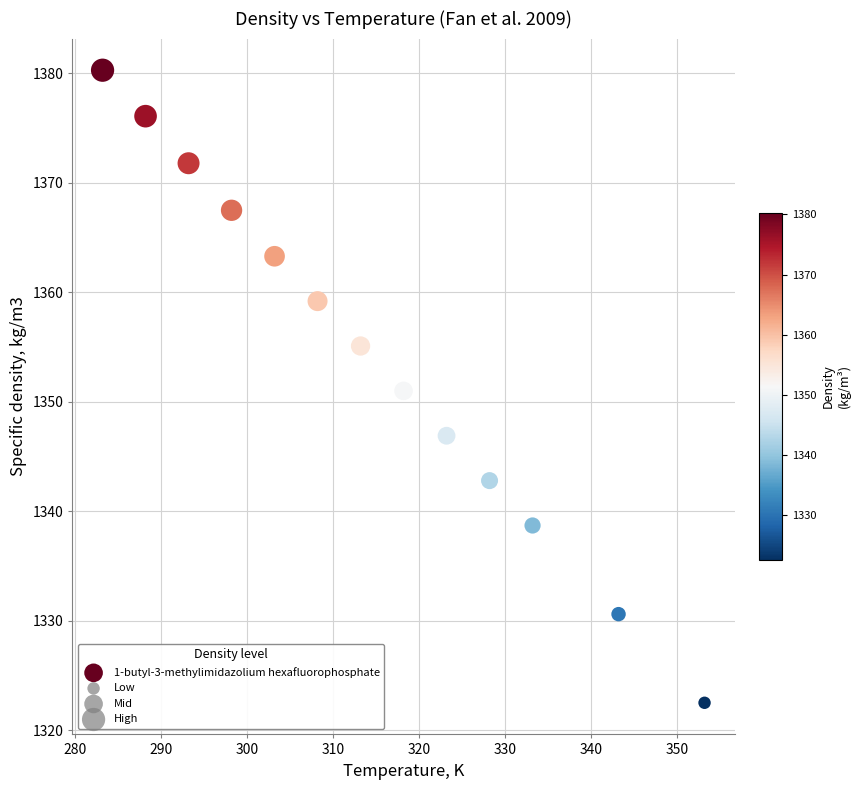

What is the range of X values (max minus min)?

70.0